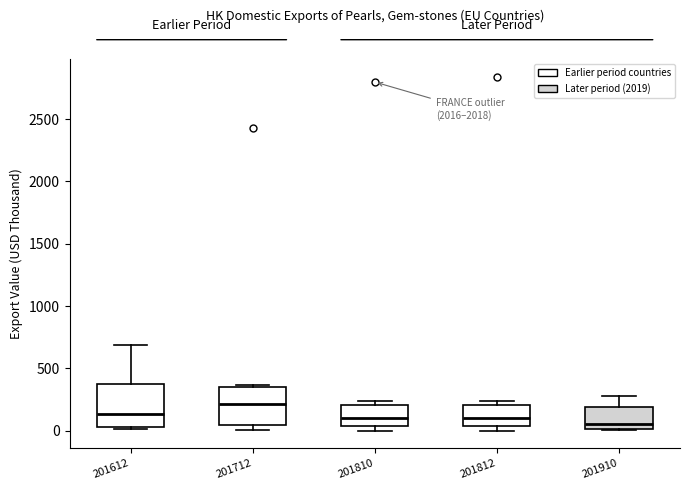

Reading left to right, read every box against the y-axis: the position of its median line, the range the box covers, and the ends of its whiskers. The values are not printed on the chart, so give them approximately, as read against the axis.

201612: median 150, box 50 to 350, whiskers 0 to 700
201712: median 200, box 50 to 350, whiskers 0 to 350 (just above the box's upper edge)
201810: median 100, box 50 to 200, whiskers 0 to 250
201812: median 100, box 50 to 200, whiskers 0 to 250
201910: median 50, box 0 to 200, whiskers 0 to 300